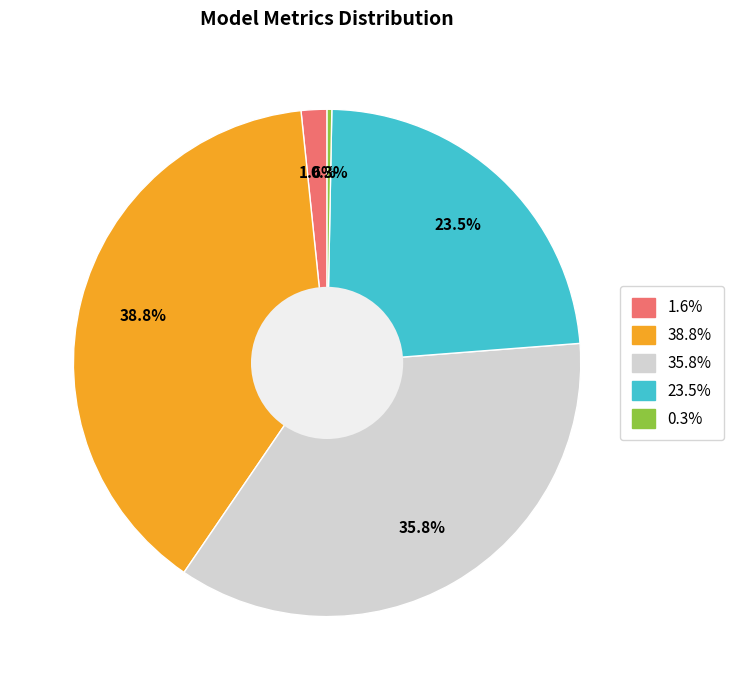

Does any single category account for the majority?

No